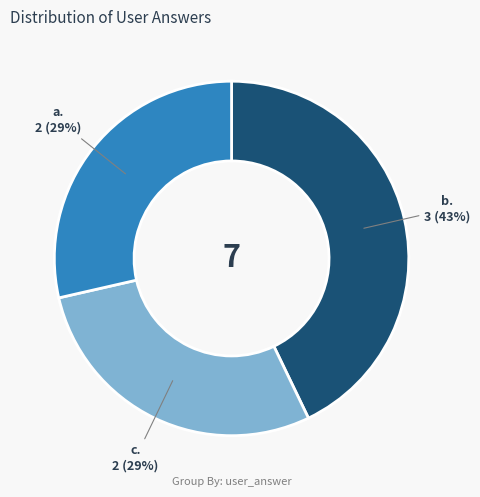

What is the largest slice in the pie chart?

b. 3 (43%)